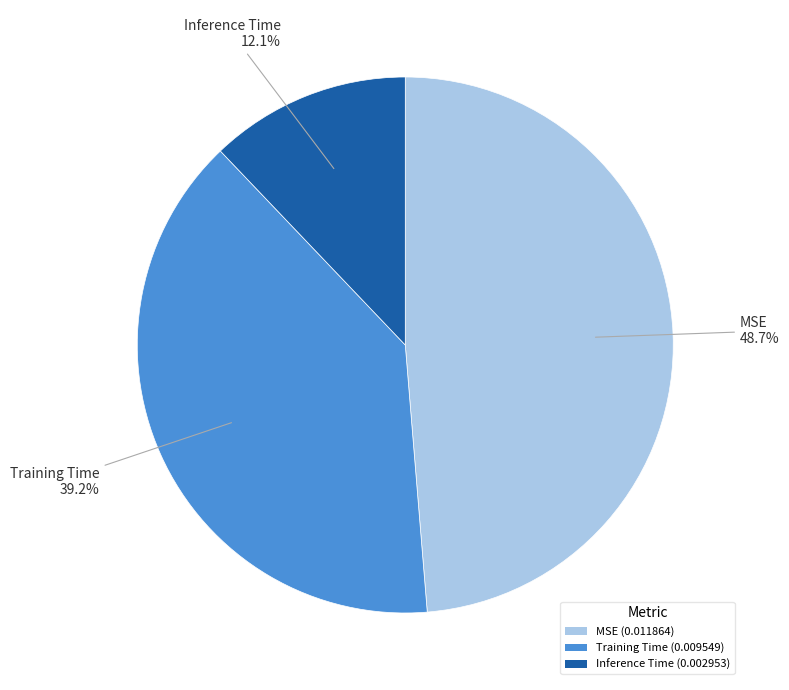

What percentage is the Training Time slice, to the nearest percent?

39%